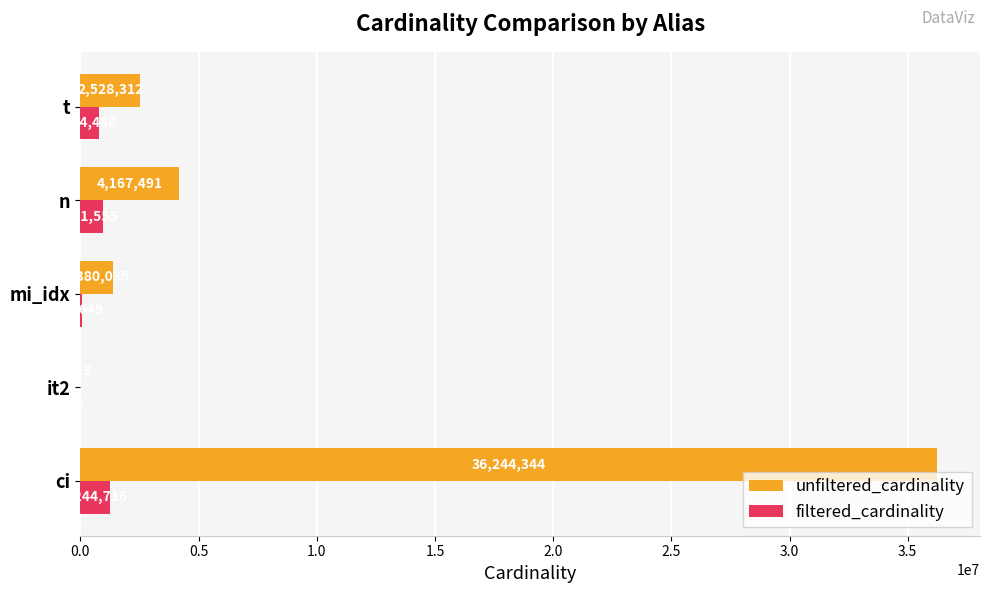

At which category is the sum across all series the highest?

ci